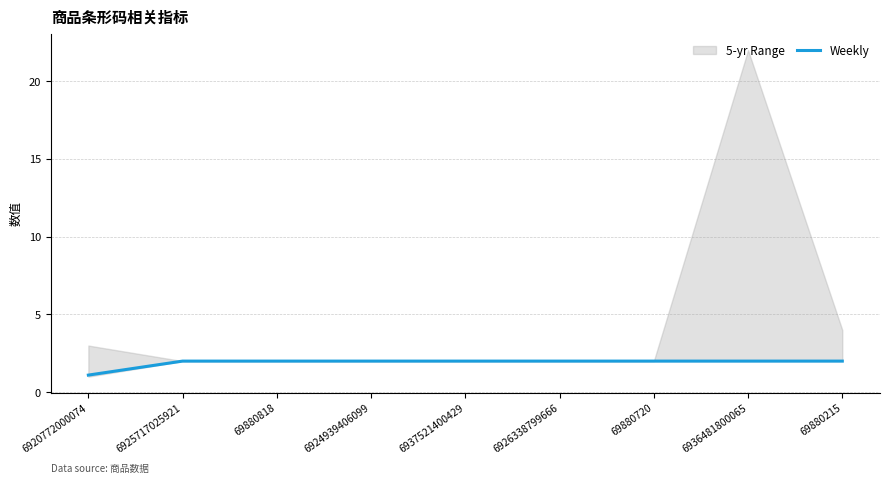

At which label is the value closest to 1?

6920772000074